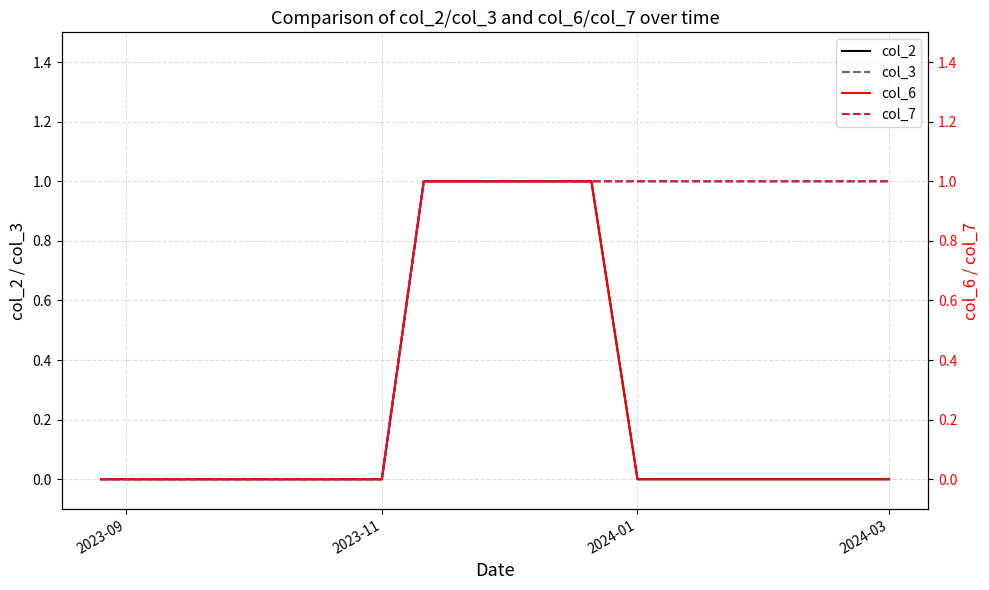

At which category does the chart reach its minimum across all series?

2023-09